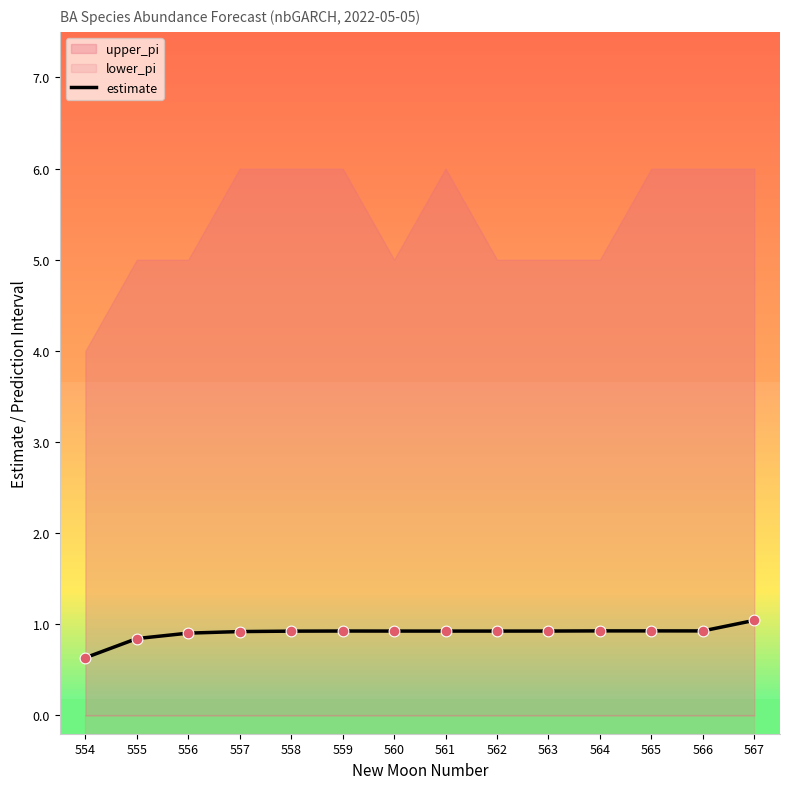

Approximately how many times larger is the value at 556 compared to 567?

0.9